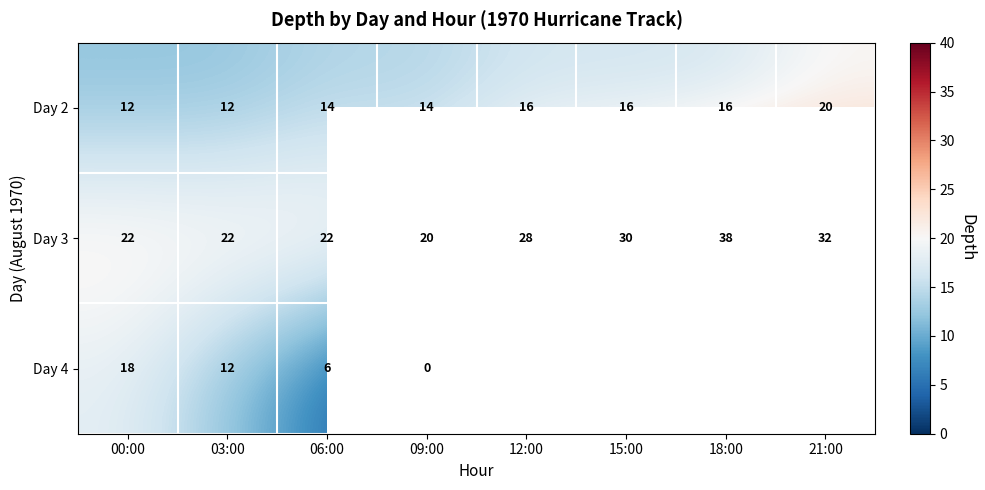

The value of Day 4 at 00:00 is 5. True or false?

False